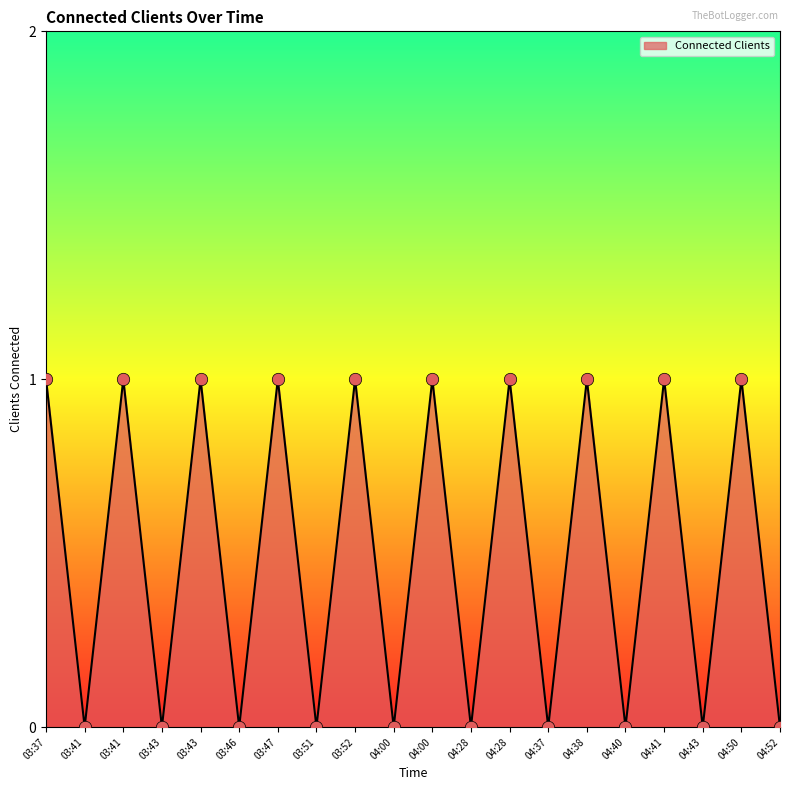

Does the chart have visible grid lines?

No